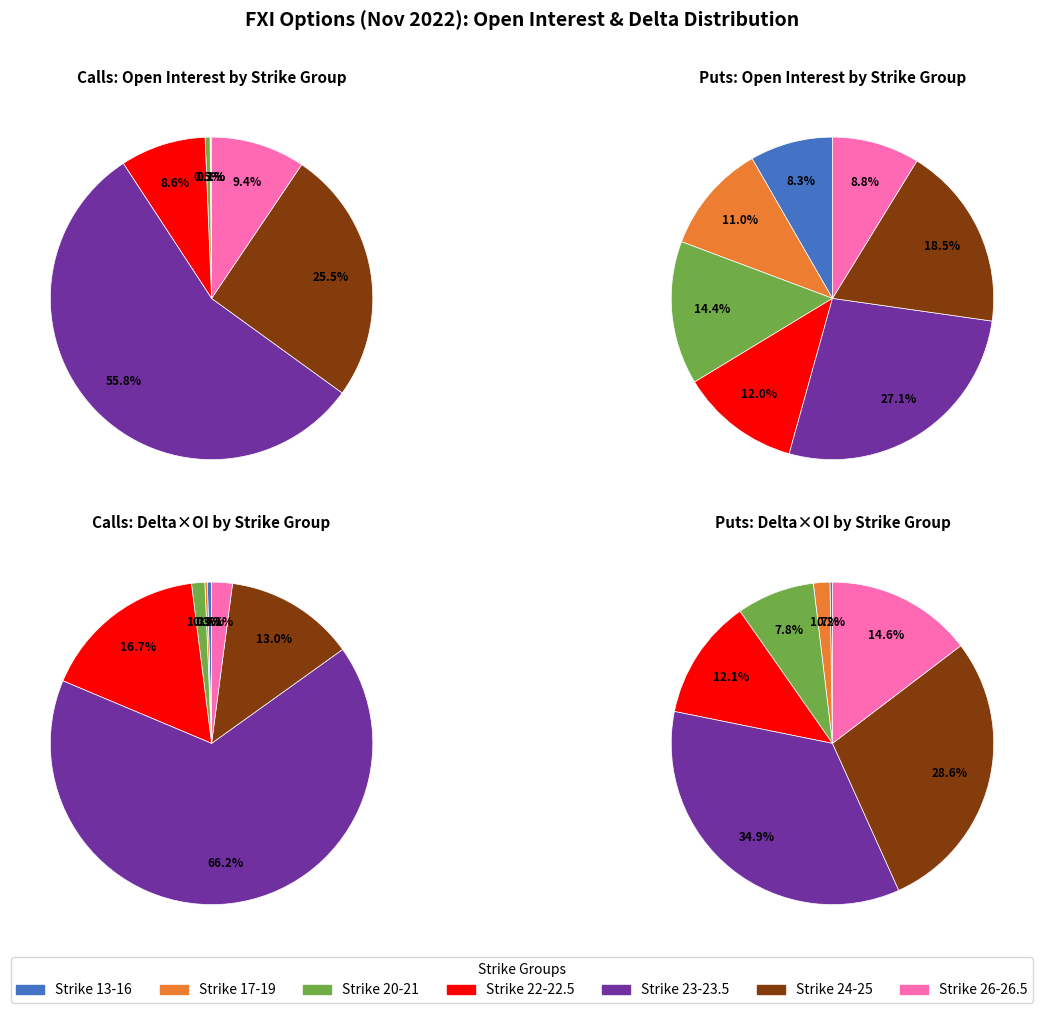

Combined, do 24 and 25 account for over 50%?

No